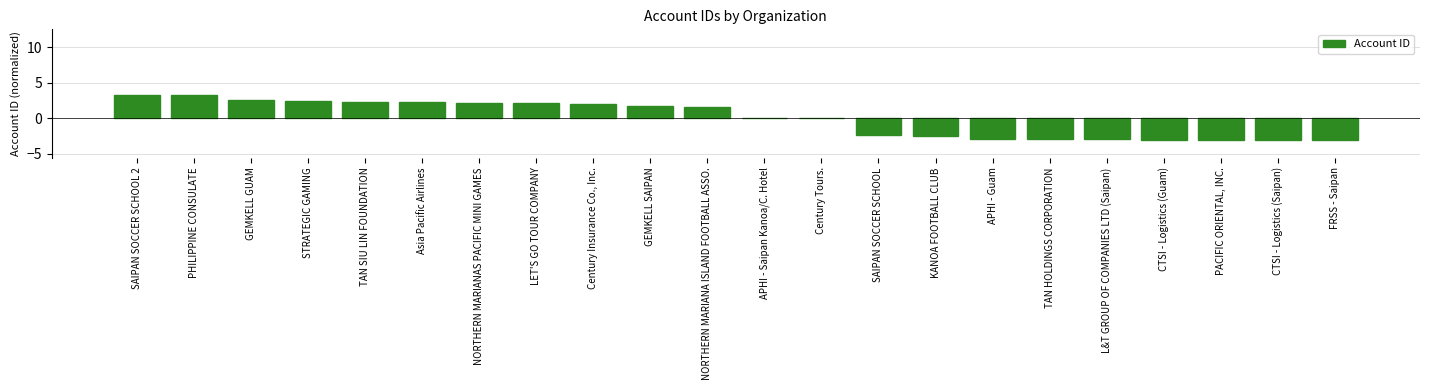

What is the approximate value at APHI - Guam?

-2.9